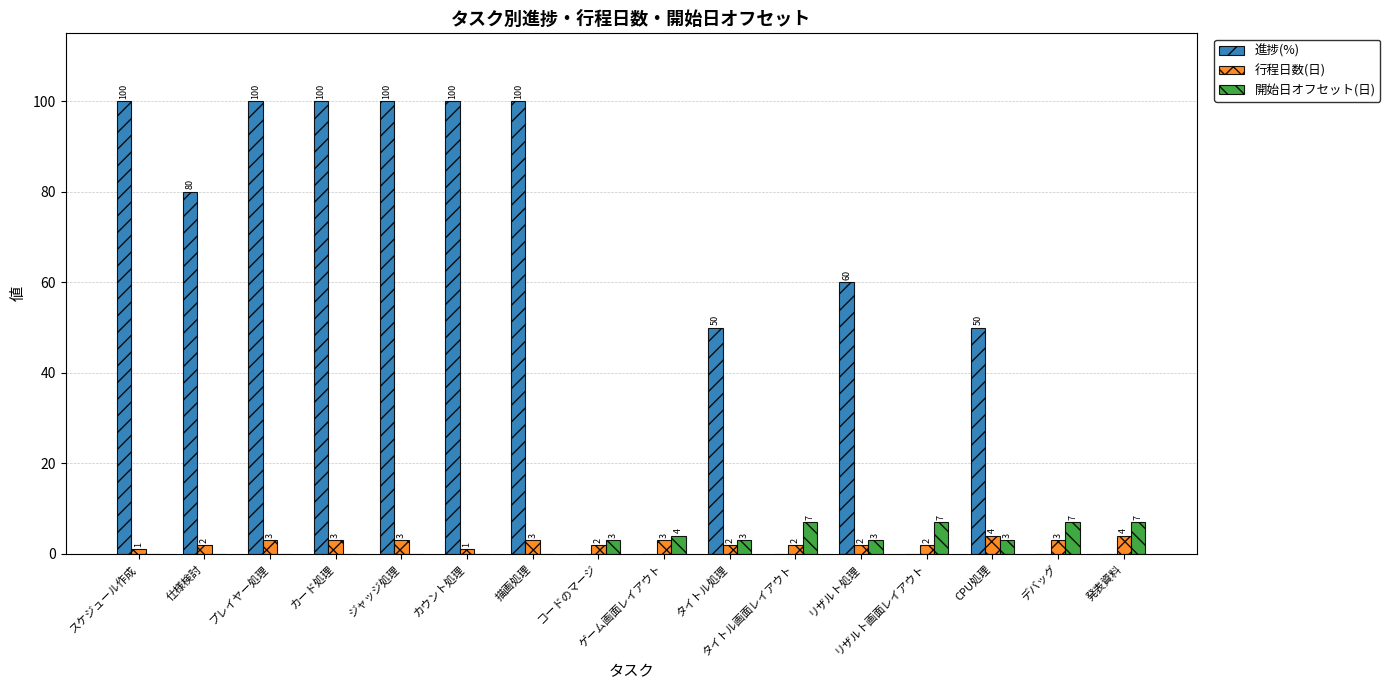

Which series changed the most between 仕様検討 and コードのマージ?

進捗(%)